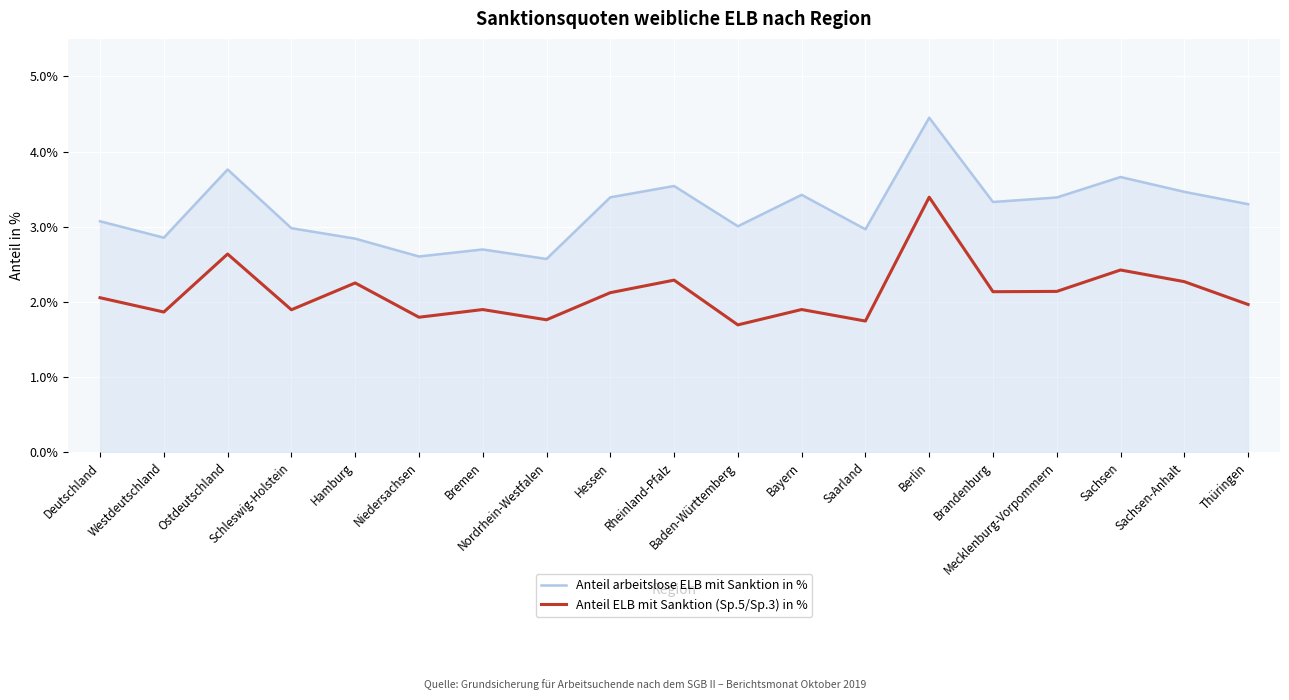

What position from the right is Westdeutschland?

18